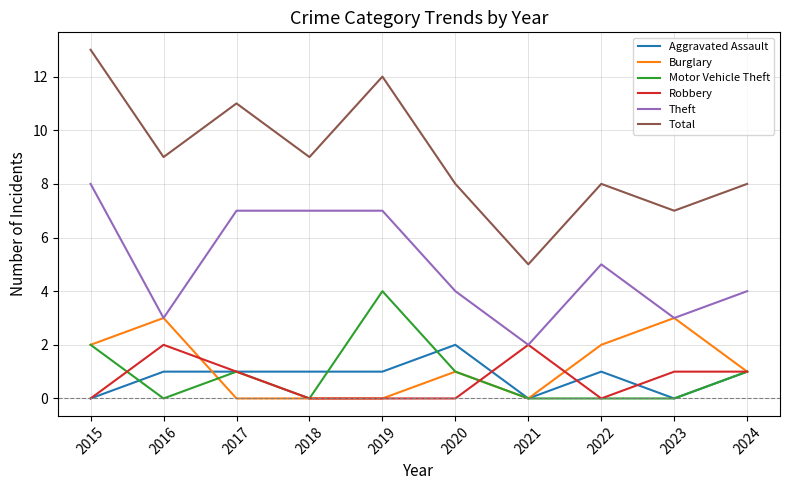

What are all the series names shown in the legend?

Aggravated Assault, Burglary, Motor Vehicle Theft, Robbery, Theft, Total